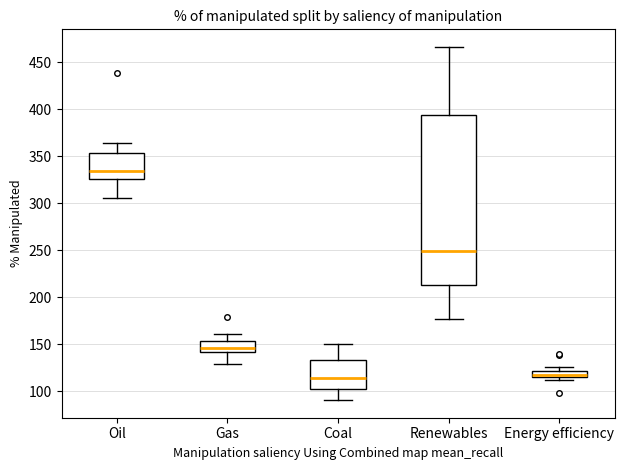

Which box is the tallest, from its lower edge to its upper edge?

Renewables